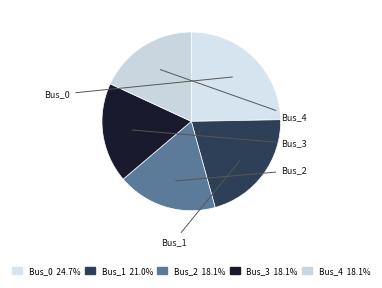

To the nearest percent, what is the difference between the largest and smallest slice percentages?

7%